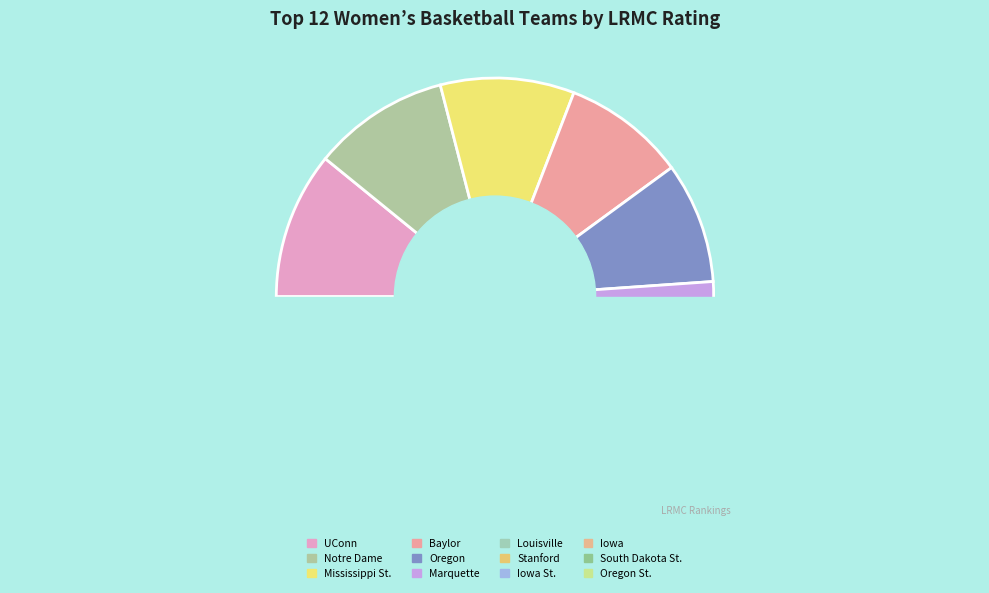

How many slices are in this pie chart?

12